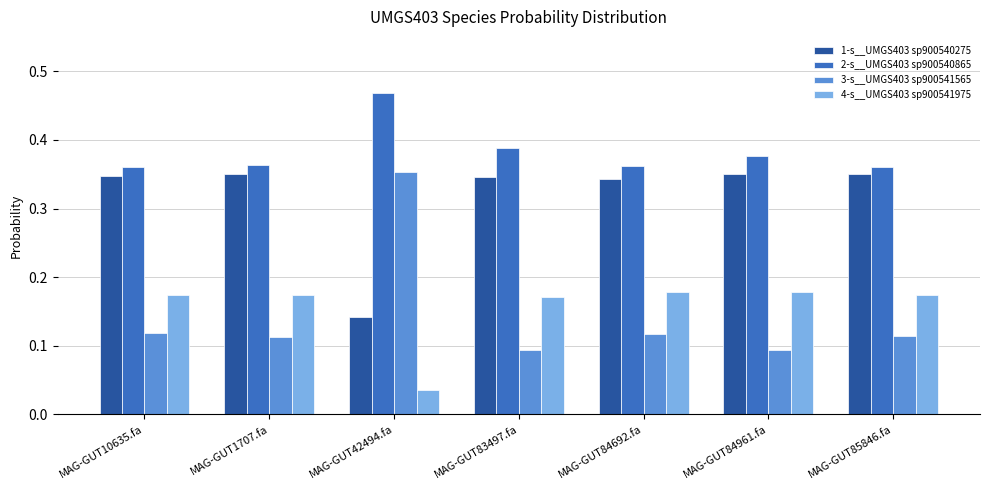

How many data points does each series have?

7